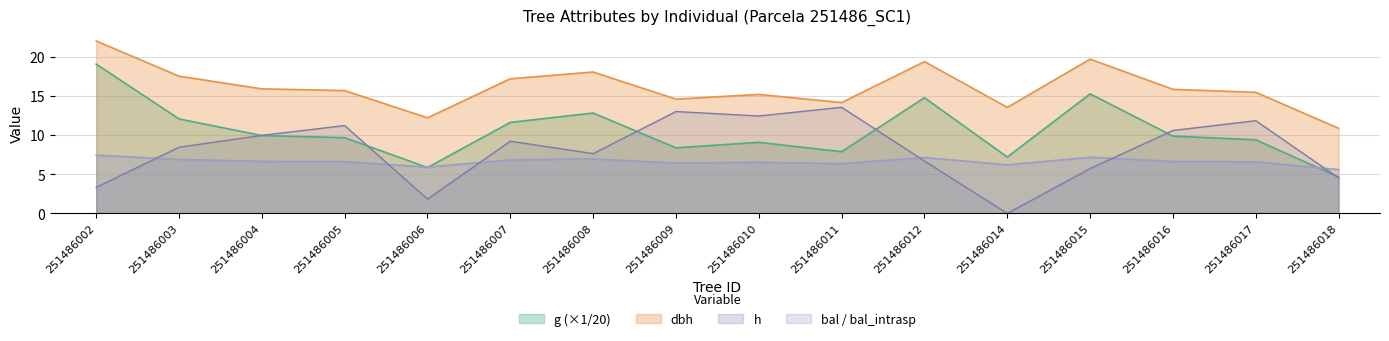

At how many categories does at least one series exceed 8?

16